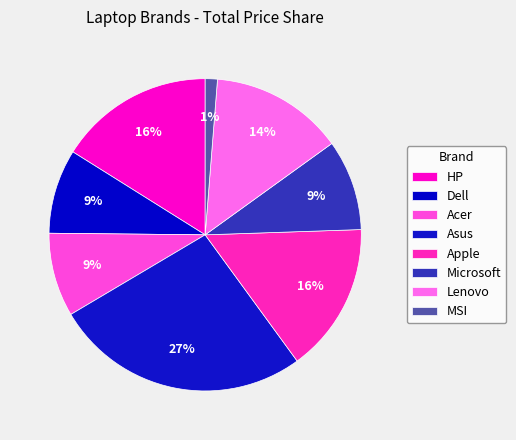

How many slices are in this pie chart?

8